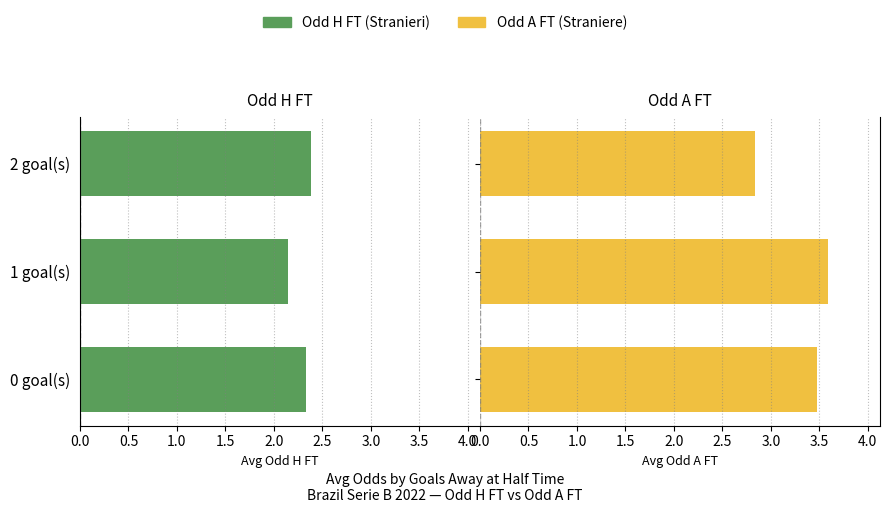

Are the bars horizontal?

Yes